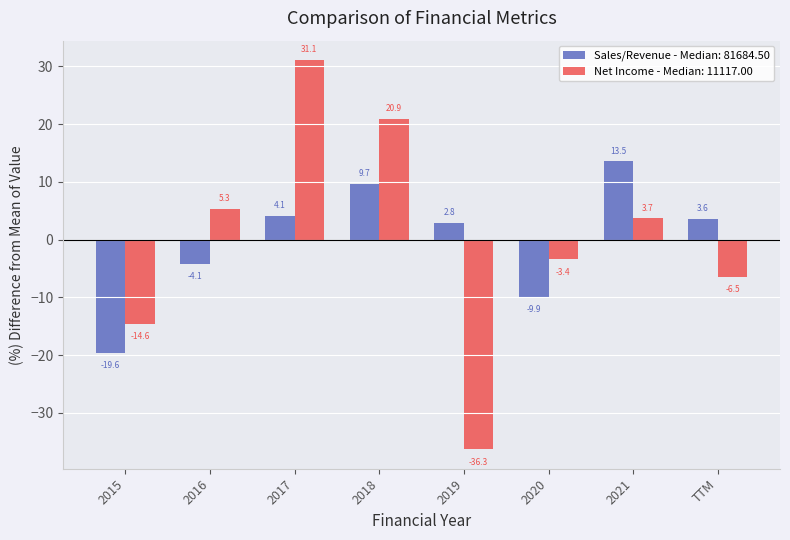

The value of Sales/Revenue - Median: 81684.50 at 2021 is 13.5. True or false?

True